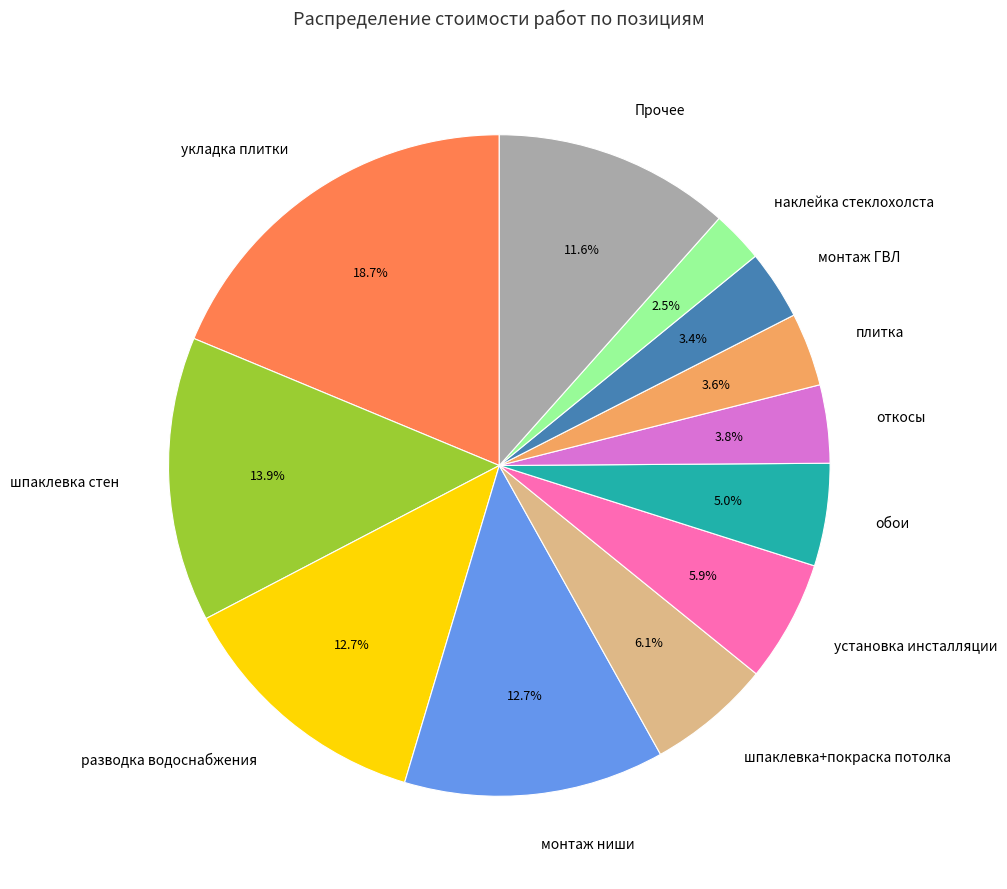

Which has a higher value, монтаж ГВЛ or Прочее?

Прочее